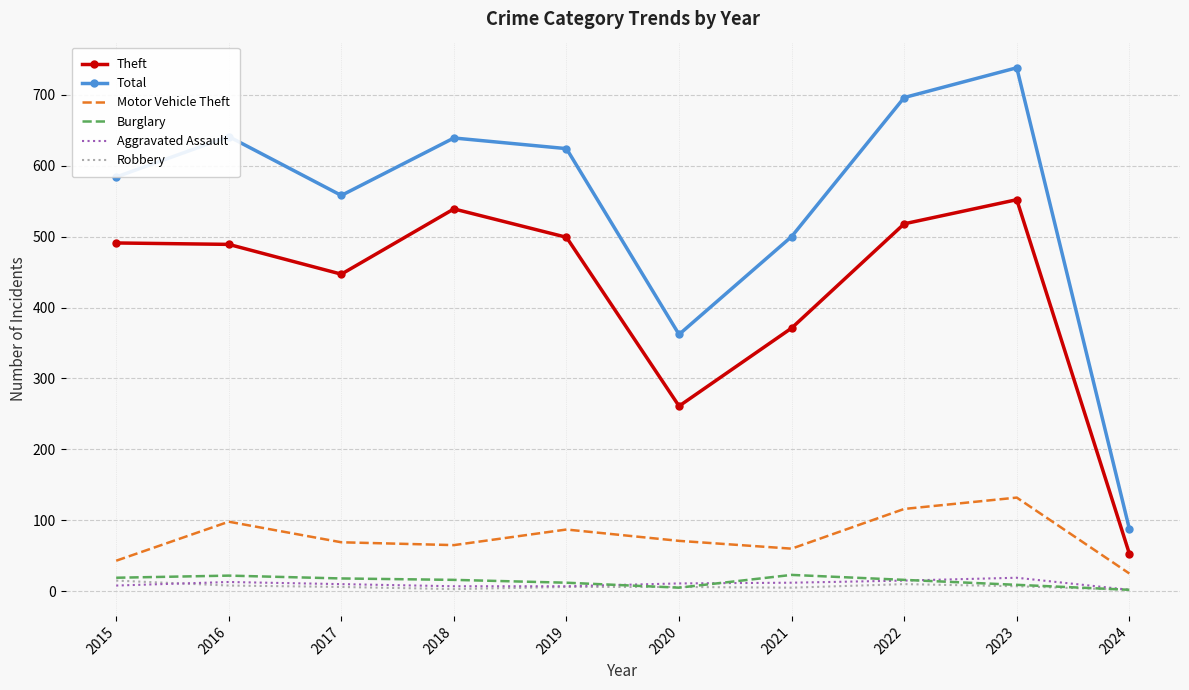

Between 2017 and 2021, which series saw the biggest shift?

Theft